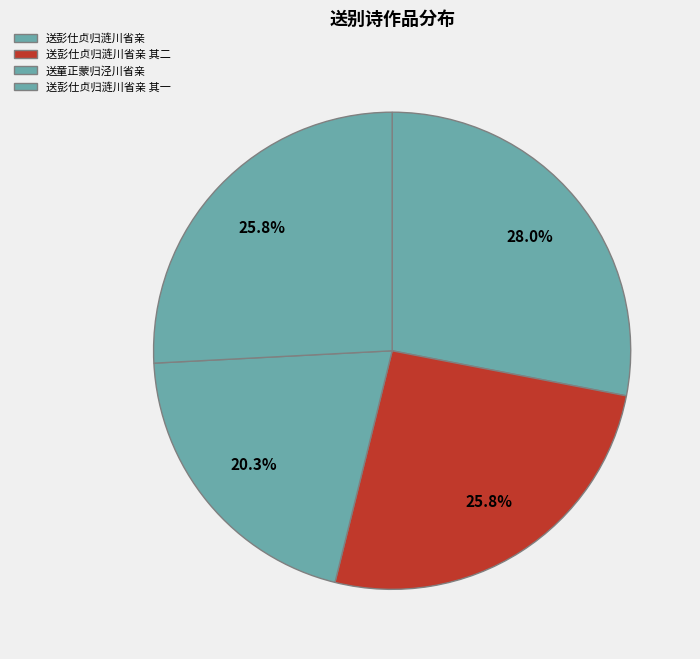

True or false: 送彭仕贞归涟川省亲 其一 accounts for 26% of the total.

True